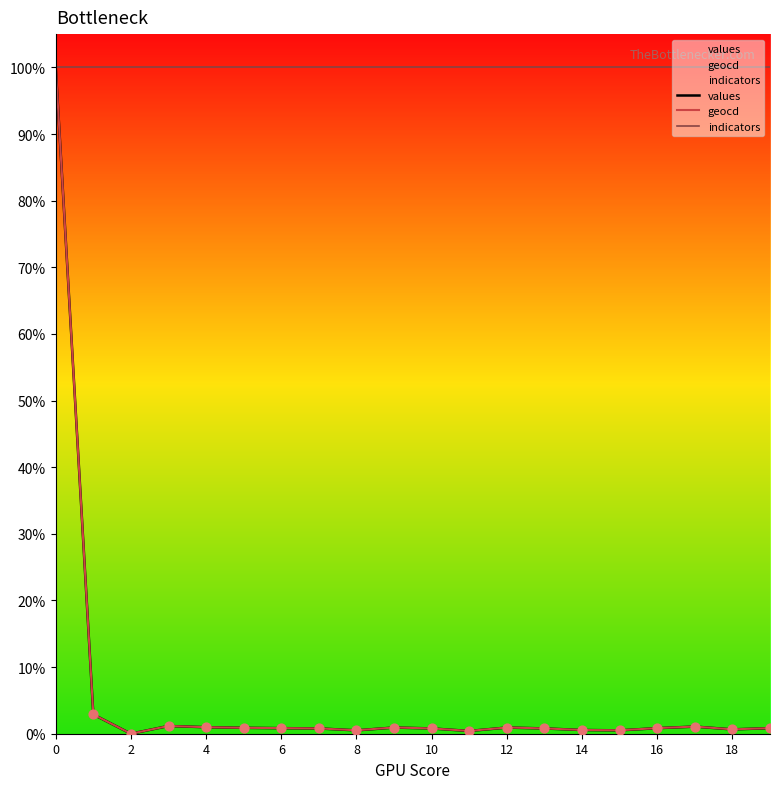

Which series contains the highest Y value?

values